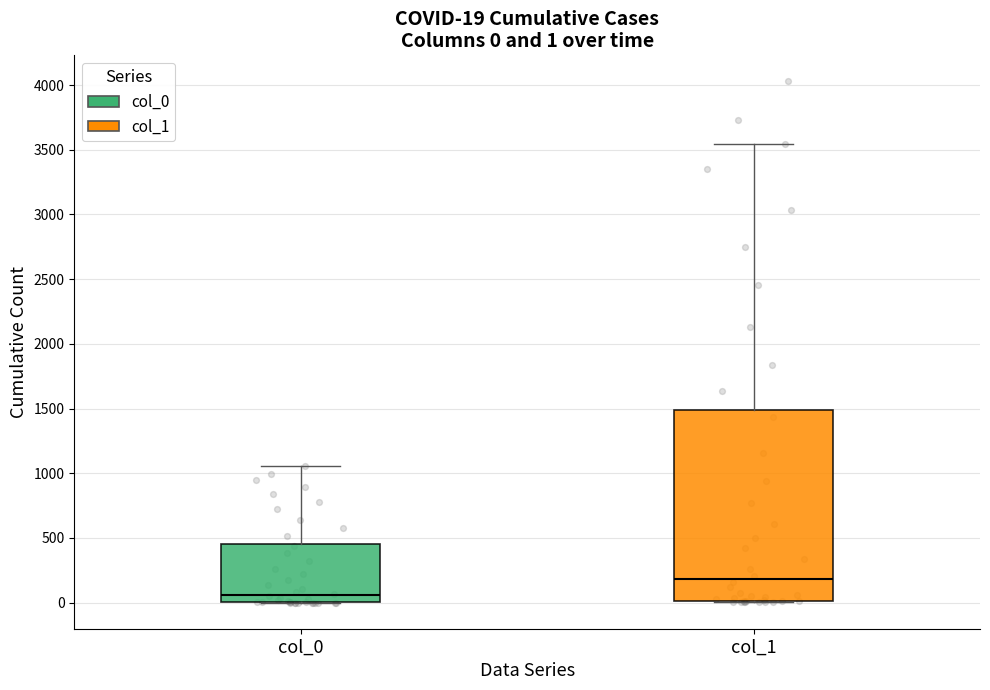

Which box has the lowest median line?

col_0